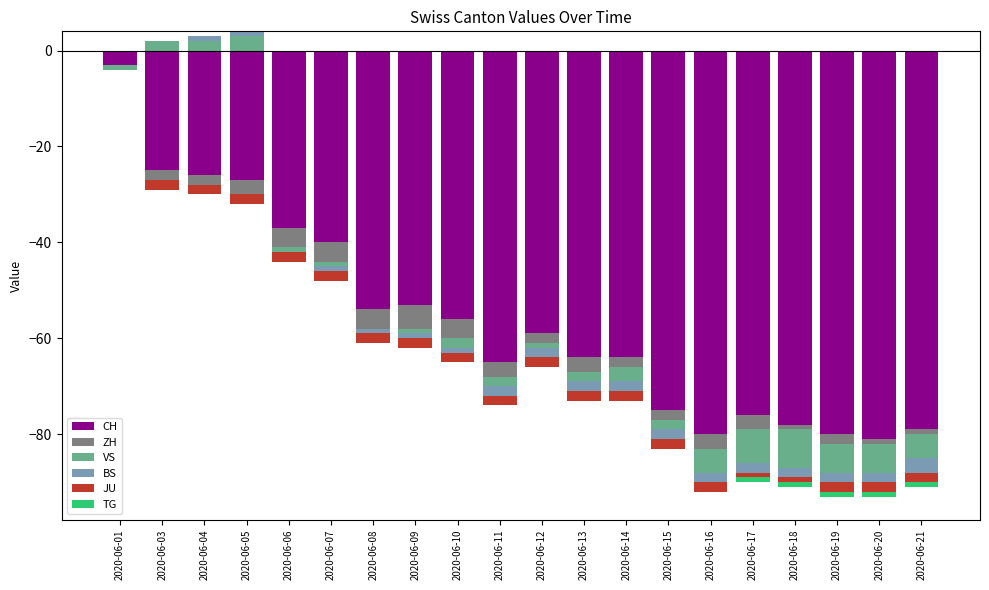

Between 2020-06-14 and 2020-06-20, which is larger?

2020-06-14